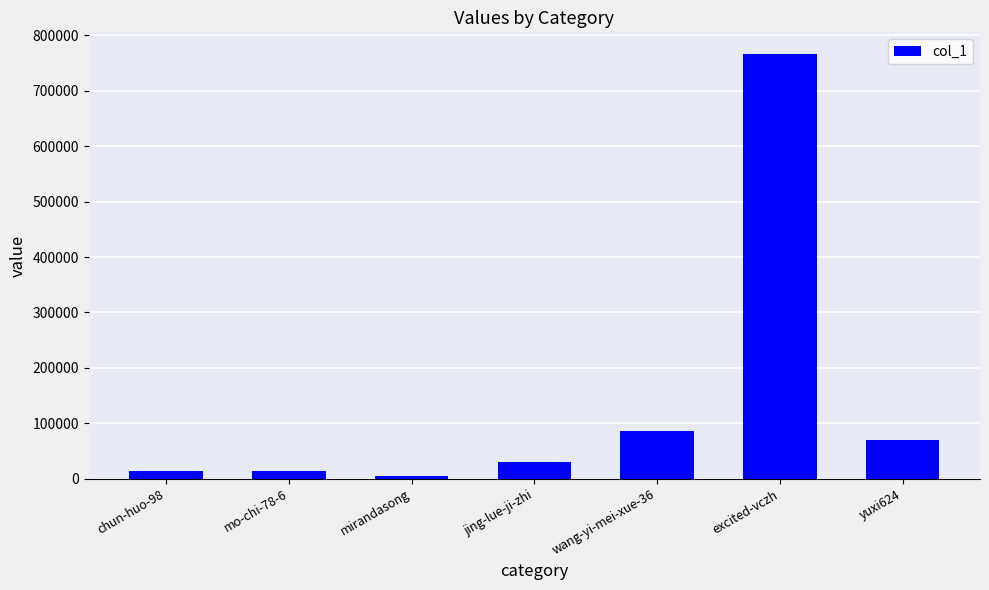

The chart shows a value of 85170 at wang-yi-mei-xue-36. True or false?

True